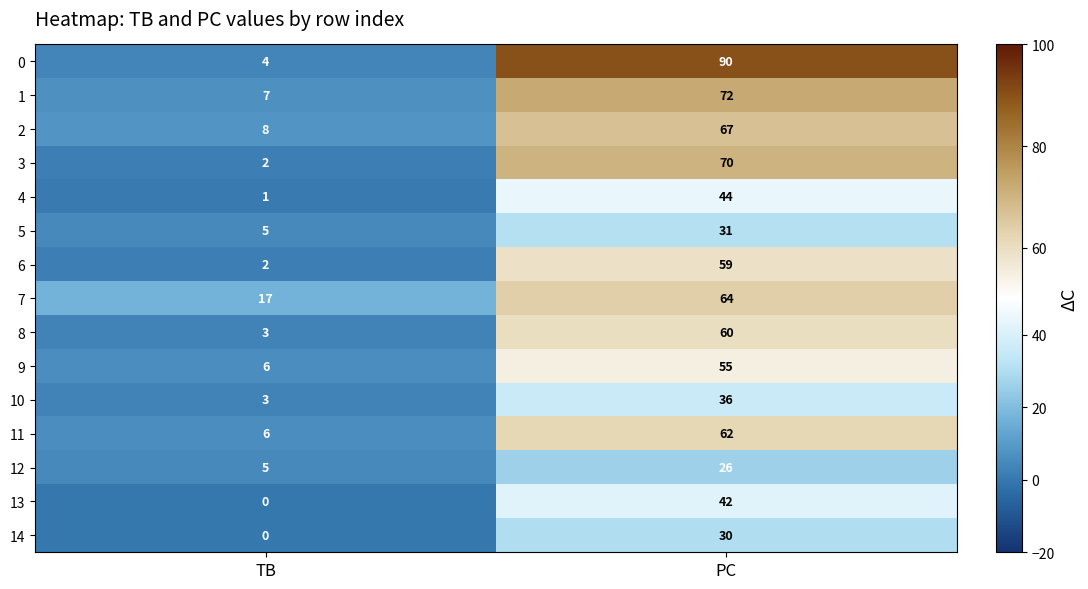

Reading left to right, list all the values displayed in this chart.

0: 4	90
1: 7	72
2: 8	67
3: 2	70
4: 1	44
5: 5	31
6: 2	59
7: 17	64
8: 3	60
9: 6	55
10: 3	36
11: 6	62
12: 5	26
13: 0	42
14: 0	30